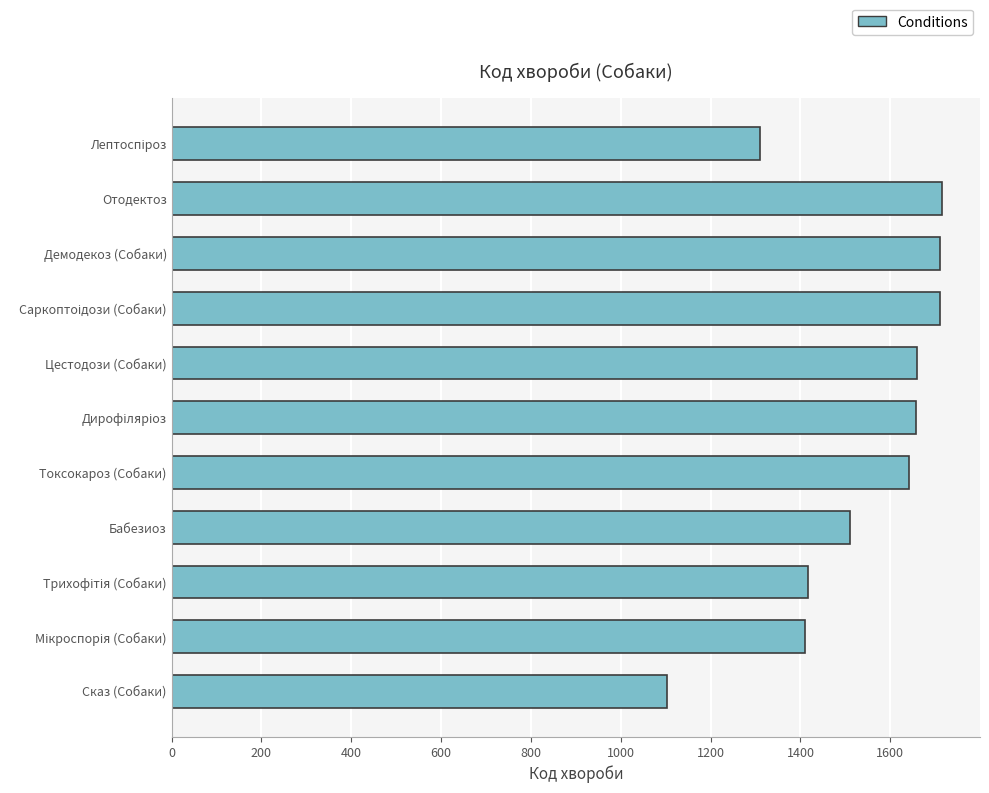

What is the approximate value at Отодектоз?

1714